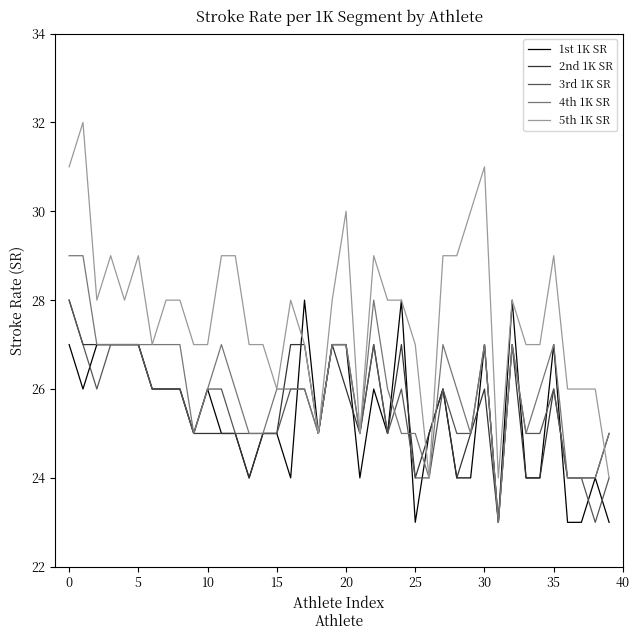

What is the smallest value displayed?

23